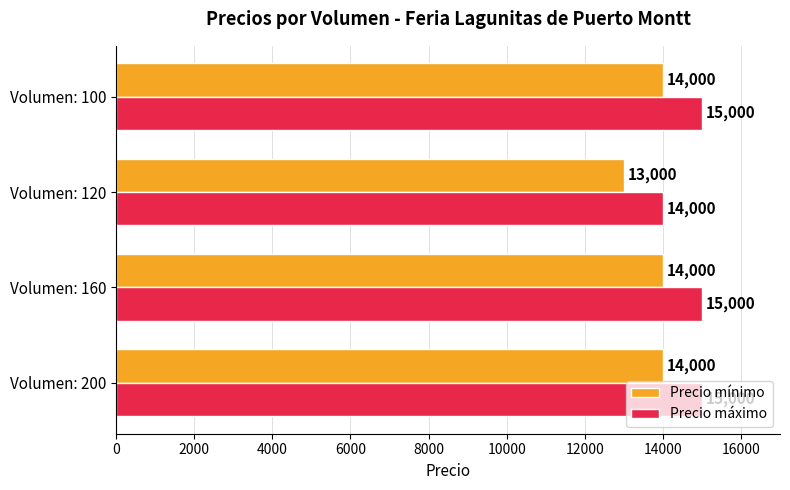

Rank the series by their average value, from highest to lowest.

Precio máximo, Precio mínimo